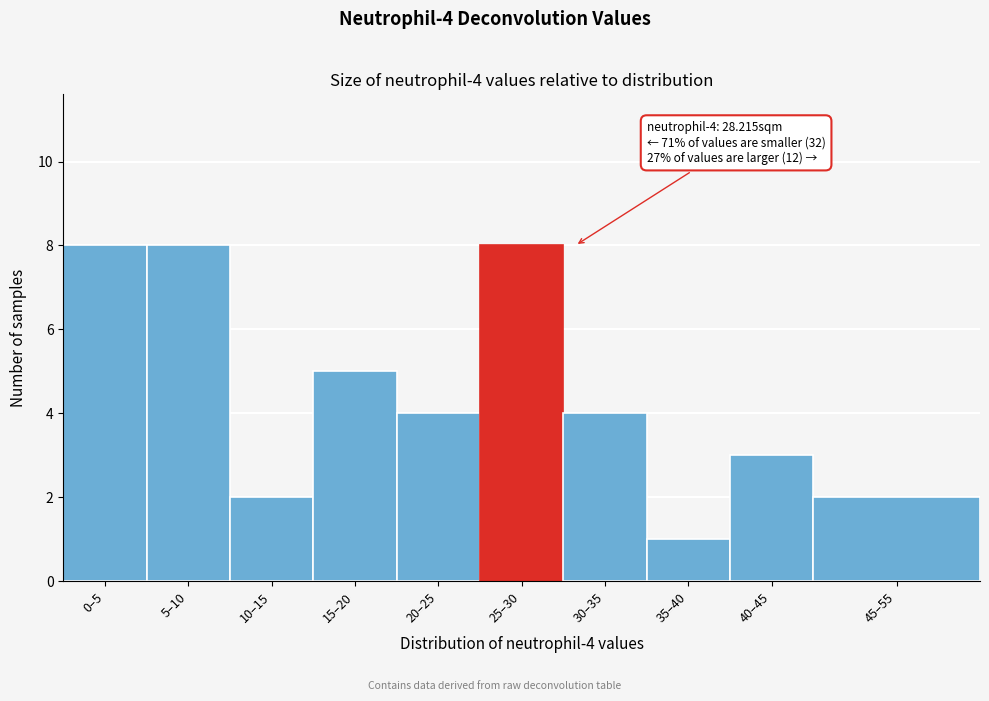

Reading left to right, transcribe all the data shown in this chart.

0–5=8	5–10=8	10–15=2	15–20=5	20–25=4	25–30=8	30–35=4	35–40=1	40–45=3	45–55=2